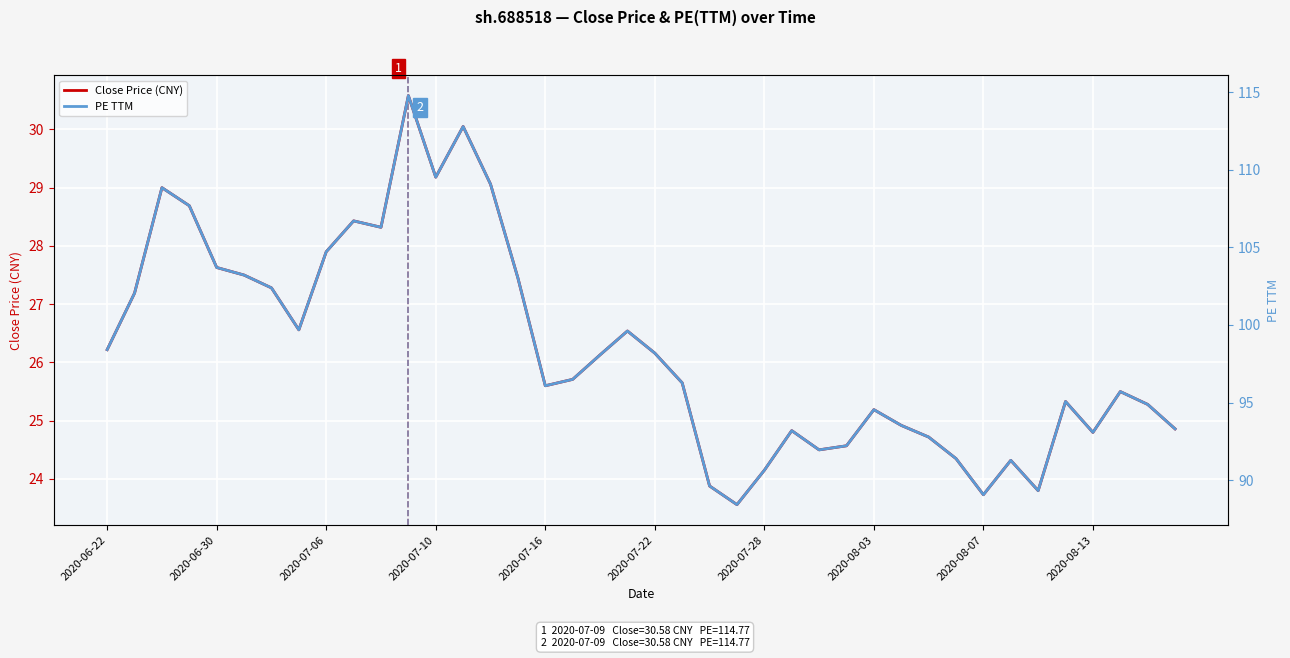

What are all the series names shown in the legend?

Close Price (CNY), PE TTM